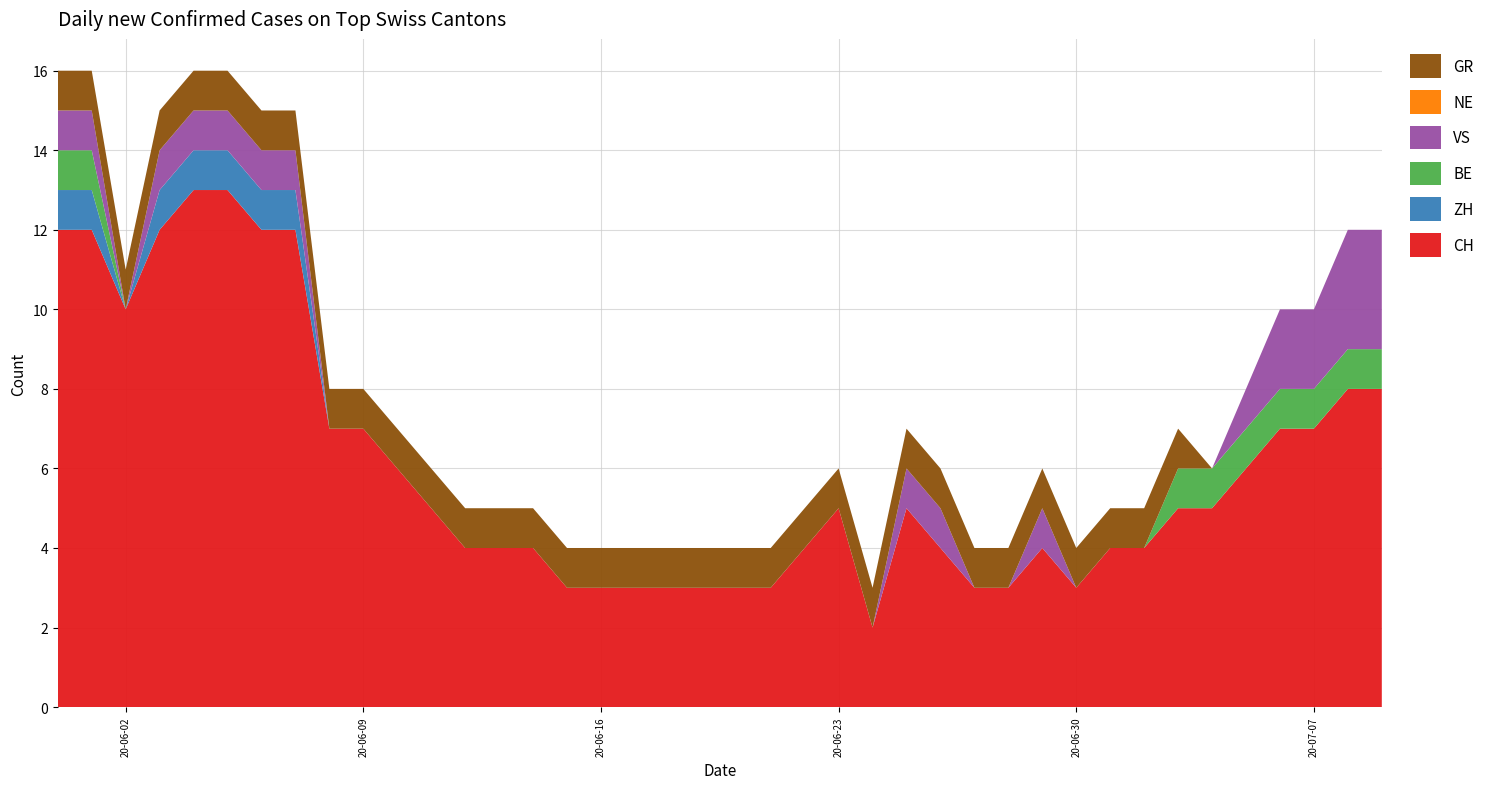

Reading left to right, list all the values displayed in this chart.

CH: 2020-05-31=12	2020-06-01=12	2020-06-02=10	2020-06-03=12	2020-06-04=13	2020-06-05=13	2020-06-06=12	2020-06-07=12	2020-06-08=7	2020-06-09=7	2020-06-10=6	2020-06-11=5	2020-06-12=4	2020-06-13=4	2020-06-14=4	2020-06-15=3	2020-06-16=3	2020-06-17=3	2020-06-18=3	2020-06-19=3	2020-06-20=3	2020-06-21=3	2020-06-22=4	2020-06-23=5	2020-06-24=2	2020-06-25=5	2020-06-26=4	2020-06-27=3	2020-06-28=3	2020-06-29=4	2020-06-30=3	2020-07-01=4	2020-07-02=4	2020-07-03=5	2020-07-04=5	2020-07-05=6	2020-07-06=7	2020-07-07=7	2020-07-08=8	2020-07-09=8
ZH: 2020-05-31=1	2020-06-01=1	2020-06-02=0	2020-06-03=1	2020-06-04=1	2020-06-05=1	2020-06-06=1	2020-06-07=1	2020-06-08=0	2020-06-09=0	2020-06-10=0	2020-06-11=0	2020-06-12=0	2020-06-13=0	2020-06-14=0	2020-06-15=0	2020-06-16=0	2020-06-17=0	2020-06-18=0	2020-06-19=0	2020-06-20=0	2020-06-21=0	2020-06-22=0	2020-06-23=0	2020-06-24=0	2020-06-25=0	2020-06-26=0	2020-06-27=0	2020-06-28=0	2020-06-29=0	2020-06-30=0	2020-07-01=0	2020-07-02=0	2020-07-03=0	2020-07-04=0	2020-07-05=0	2020-07-06=0	2020-07-07=0	2020-07-08=0	2020-07-09=0
BE: 2020-05-31=1	2020-06-01=1	2020-06-02=0	2020-06-03=0	2020-06-04=0	2020-06-05=0	2020-06-06=0	2020-06-07=0	2020-06-08=0	2020-06-09=0	2020-06-10=0	2020-06-11=0	2020-06-12=0	2020-06-13=0	2020-06-14=0	2020-06-15=0	2020-06-16=0	2020-06-17=0	2020-06-18=0	2020-06-19=0	2020-06-20=0	2020-06-21=0	2020-06-22=0	2020-06-23=0	2020-06-24=0	2020-06-25=0	2020-06-26=0	2020-06-27=0	2020-06-28=0	2020-06-29=0	2020-06-30=0	2020-07-01=0	2020-07-02=0	2020-07-03=1	2020-07-04=1	2020-07-05=1	2020-07-06=1	2020-07-07=1	2020-07-08=1	2020-07-09=1
VS: 2020-05-31=1	2020-06-01=1	2020-06-02=0	2020-06-03=1	2020-06-04=1	2020-06-05=1	2020-06-06=1	2020-06-07=1	2020-06-08=0	2020-06-09=0	2020-06-10=0	2020-06-11=0	2020-06-12=0	2020-06-13=0	2020-06-14=0	2020-06-15=0	2020-06-16=0	2020-06-17=0	2020-06-18=0	2020-06-19=0	2020-06-20=0	2020-06-21=0	2020-06-22=0	2020-06-23=0	2020-06-24=0	2020-06-25=1	2020-06-26=1	2020-06-27=0	2020-06-28=0	2020-06-29=1	2020-06-30=0	2020-07-01=0	2020-07-02=0	2020-07-03=0	2020-07-04=0	2020-07-05=1	2020-07-06=2	2020-07-07=2	2020-07-08=3	2020-07-09=3
NE: 2020-05-31=0	2020-06-01=0	2020-06-02=0	2020-06-03=0	2020-06-04=0	2020-06-05=0	2020-06-06=0	2020-06-07=0	2020-06-08=0	2020-06-09=0	2020-06-10=0	2020-06-11=0	2020-06-12=0	2020-06-13=0	2020-06-14=0	2020-06-15=0	2020-06-16=0	2020-06-17=0	2020-06-18=0	2020-06-19=0	2020-06-20=0	2020-06-21=0	2020-06-22=0	2020-06-23=0	2020-06-24=0	2020-06-25=0	2020-06-26=0	2020-06-27=0	2020-06-28=0	2020-06-29=0	2020-06-30=0	2020-07-01=0	2020-07-02=0	2020-07-03=0	2020-07-04=0	2020-07-05=0	2020-07-06=0	2020-07-07=0	2020-07-08=0	2020-07-09=0
GR: 2020-05-31=1	2020-06-01=1	2020-06-02=1	2020-06-03=1	2020-06-04=1	2020-06-05=1	2020-06-06=1	2020-06-07=1	2020-06-08=1	2020-06-09=1	2020-06-10=1	2020-06-11=1	2020-06-12=1	2020-06-13=1	2020-06-14=1	2020-06-15=1	2020-06-16=1	2020-06-17=1	2020-06-18=1	2020-06-19=1	2020-06-20=1	2020-06-21=1	2020-06-22=1	2020-06-23=1	2020-06-24=1	2020-06-25=1	2020-06-26=1	2020-06-27=1	2020-06-28=1	2020-06-29=1	2020-06-30=1	2020-07-01=1	2020-07-02=1	2020-07-03=1	2020-07-04=0	2020-07-05=0	2020-07-06=0	2020-07-07=0	2020-07-08=0	2020-07-09=0